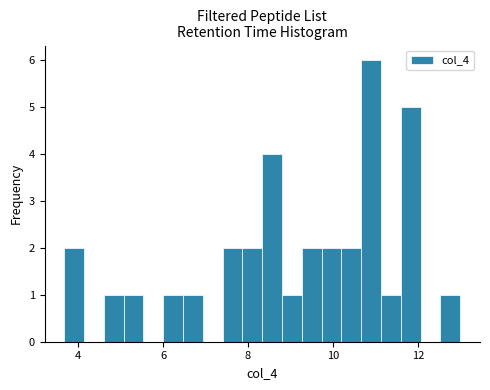

Around what value on the x-axis is the tallest bar? Give the approximate position of its centre, as read against the axis.

11.0